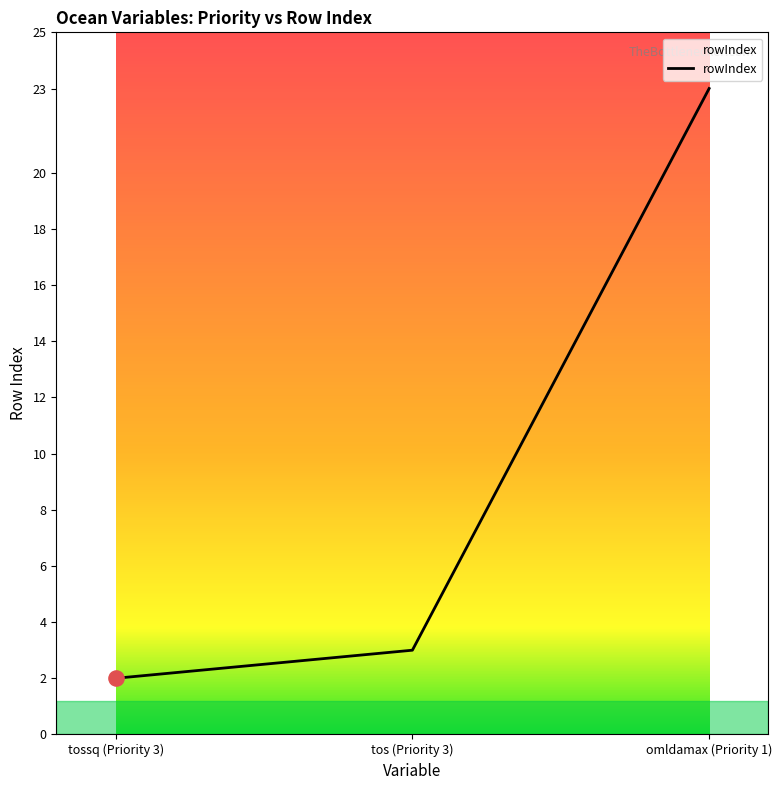

Between tossq (Priority 3) and tos (Priority 3), which is larger?

tos (Priority 3)